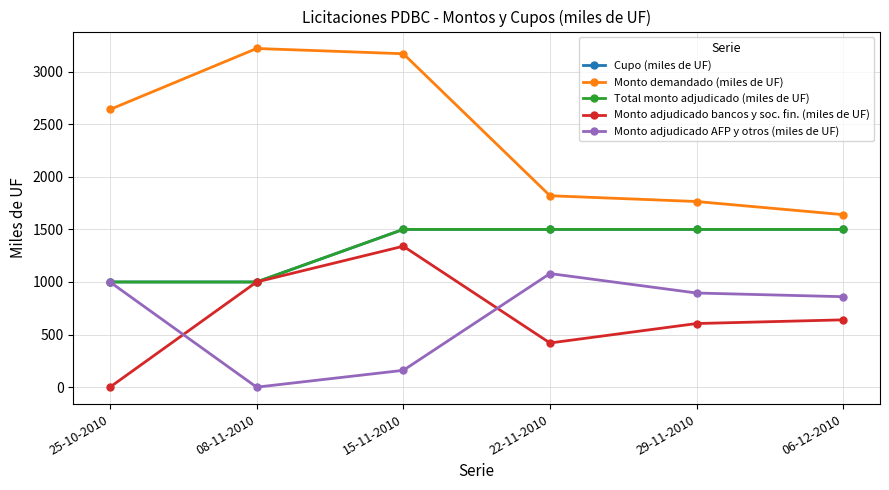

At how many categories does at least one series exceed 1168?

6